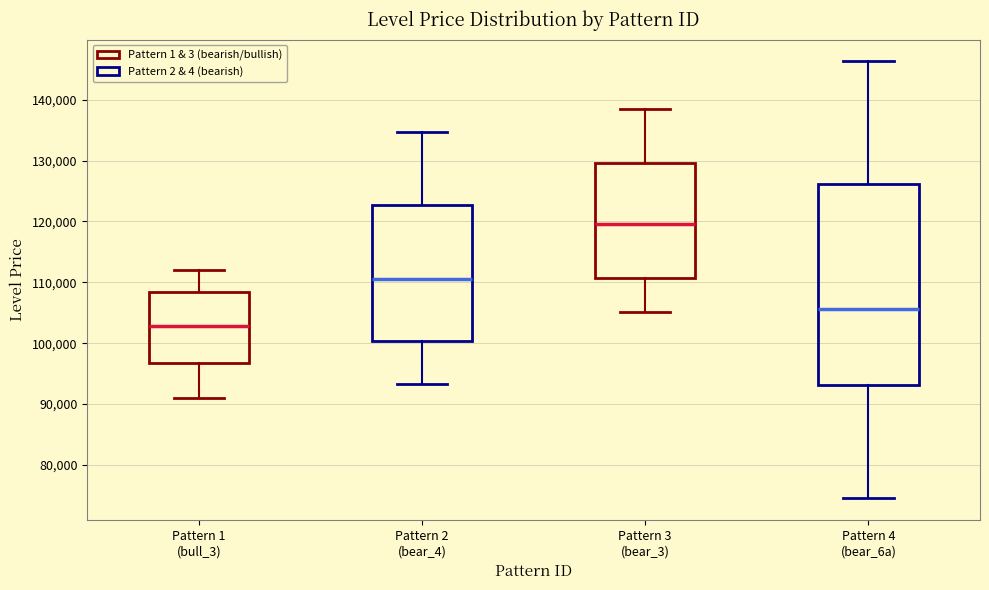

Comparing the boxes themselves (not the whiskers), which one is the tallest?

Pattern 4 (bear_6a)